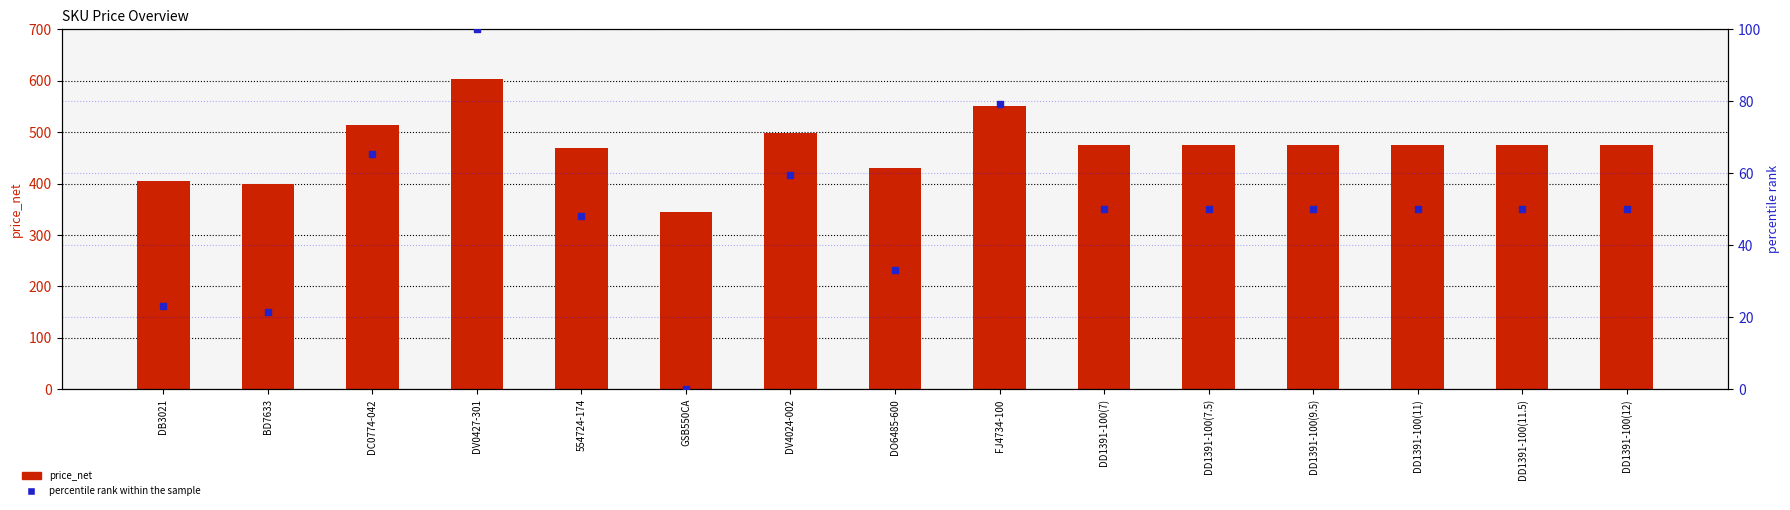

What are all the series names shown in the legend?

price_net, percentile rank within the sample